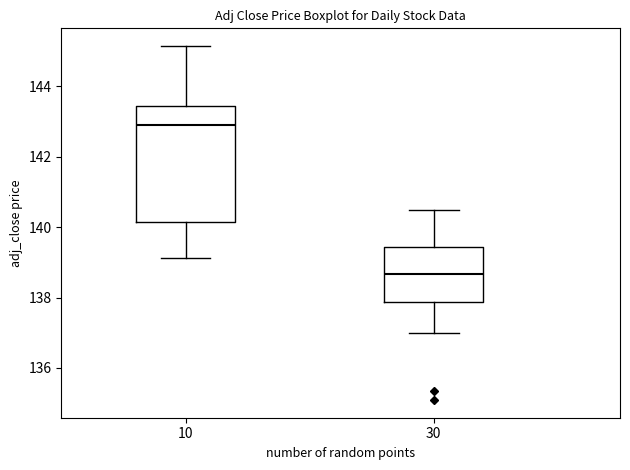

Reading left to right, transcribe this box plot: for each box, give where its median line is, the range the box spans, and where its two whiskers end, as read against the y-axis. The values are not printed on the chart, so give them approximately, as read against the axis.

10: median 142.8, box 140.2 to 143.4, whiskers 139.2 to 145.2
30: median 138.6, box 137.8 to 139.4, whiskers 137.0 to 140.4